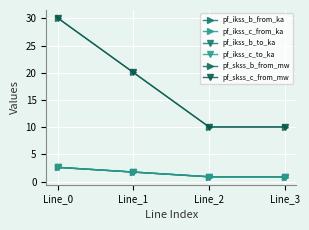

Rank the series by their maximum value, from highest to lowest.

pf_skss_b_from_mw, pf_skss_c_from_mw, pf_ikss_b_from_ka, pf_ikss_b_to_ka, pf_ikss_c_from_ka, pf_ikss_c_to_ka